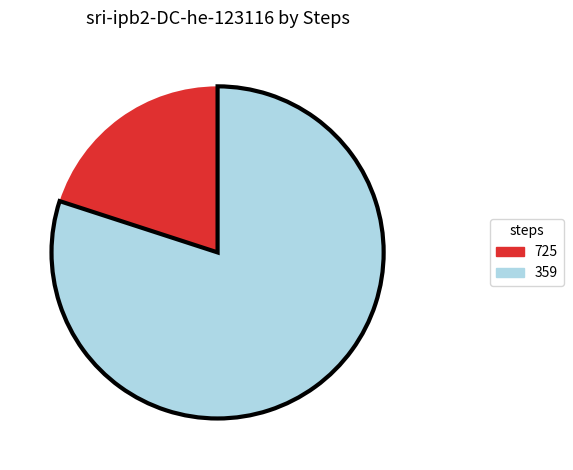

Which has a higher value, 725 or 359?

359